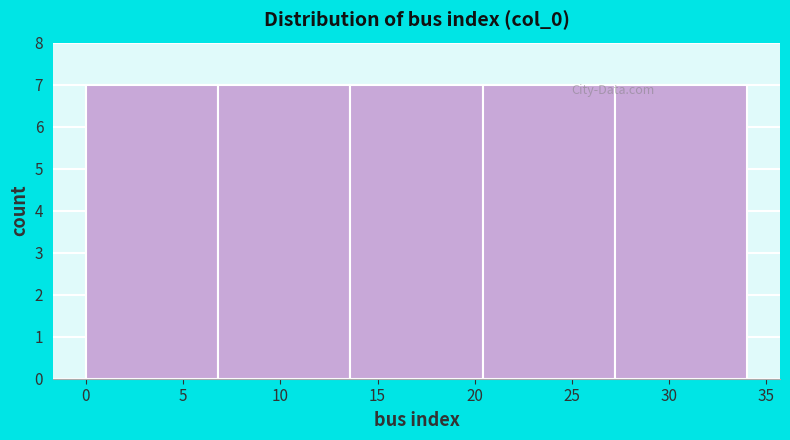

What is the height of the bar covering 6.8 to 13.6 on the x-axis? Neither the bar edges nor the heights are printed on the chart, so give them approximately, as read against the axes.

7